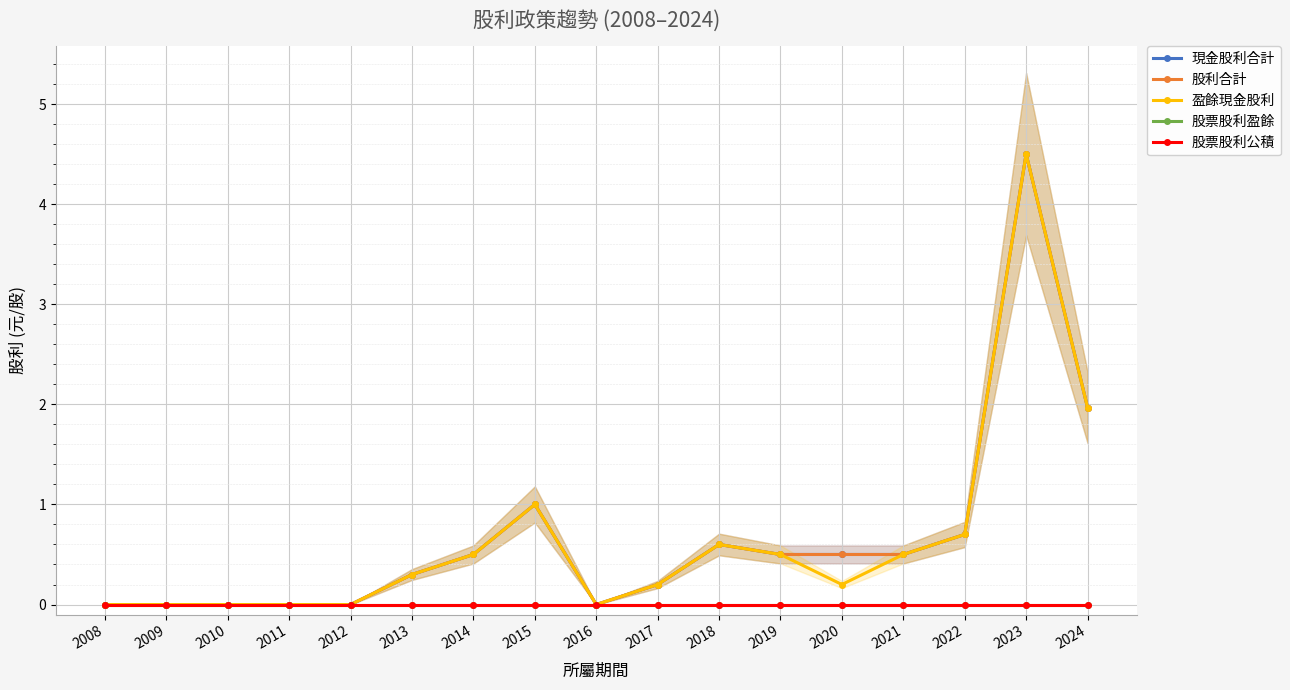

What is the maximum value shown in the chart?

4.5